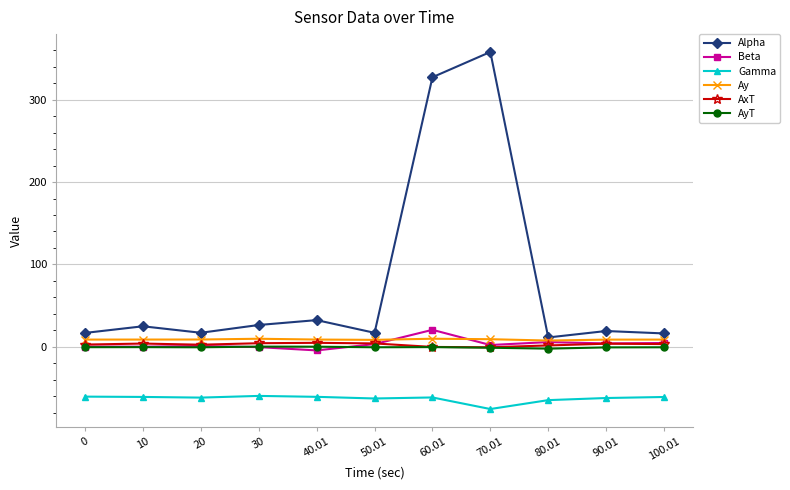

At which category does the chart reach its minimum across all series?

70.01